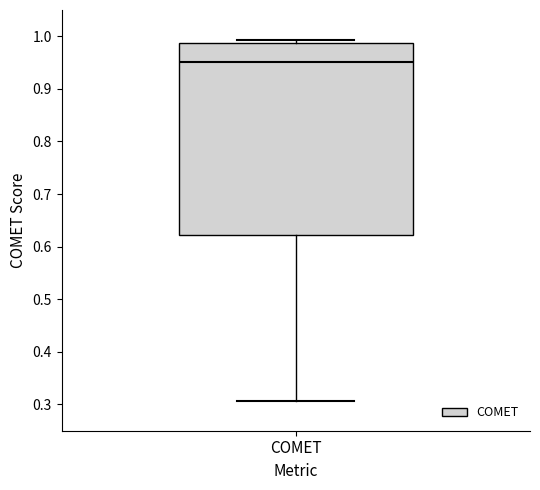

Transcribe this box plot: give where the median line is, the range the box spans, and where the two whiskers end, as read against the y-axis. The values are not printed on the chart, so give them approximately, as read against the axis.

median 0.95, box 0.62 to 0.99, whiskers 0.31 to 0.99 (just above the box's upper edge)